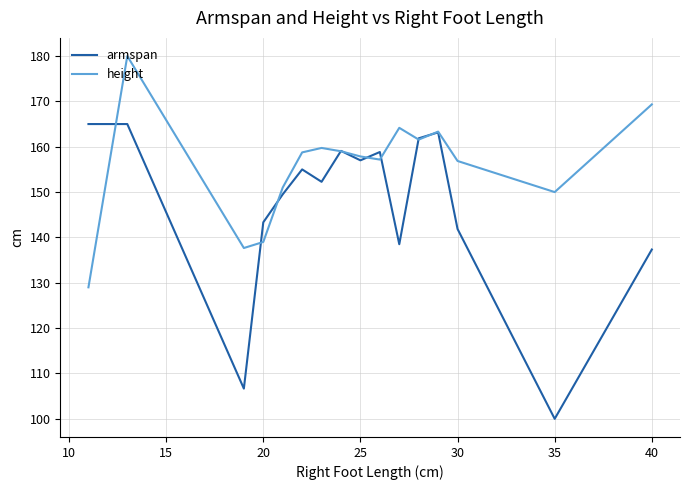

Which series has the largest range (max minus min)?

armspan